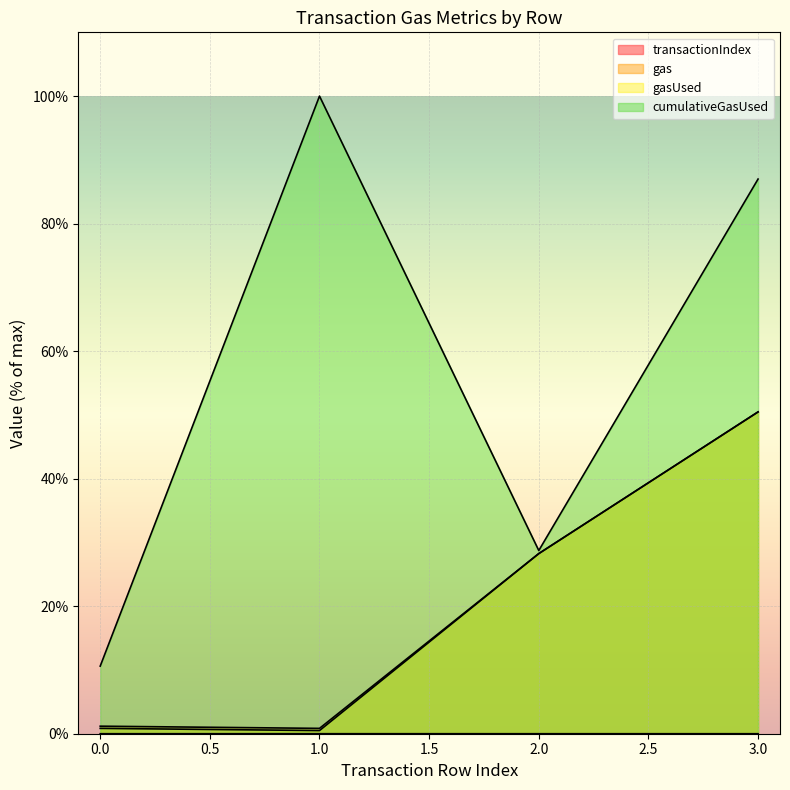

The gasUsed series shows 50.5 at 3. True or false?

True